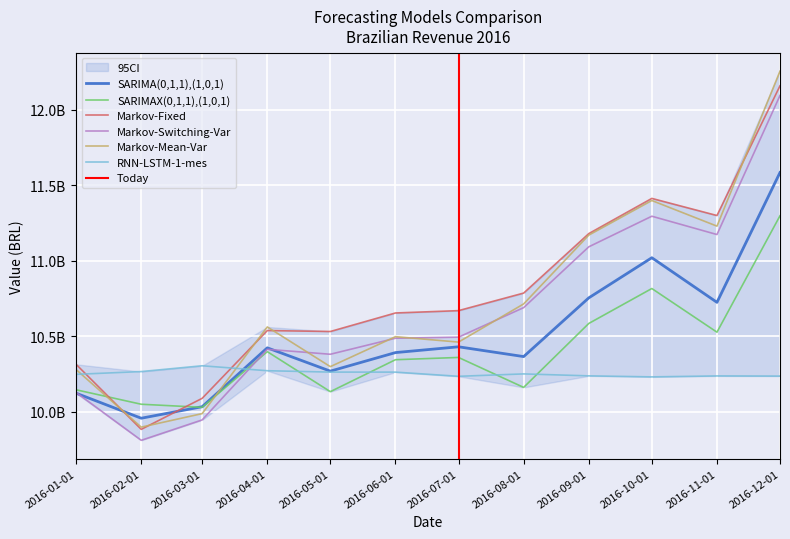

True or false: Markov-Fixed and Markov-Switching-Var intersect in this chart.

False